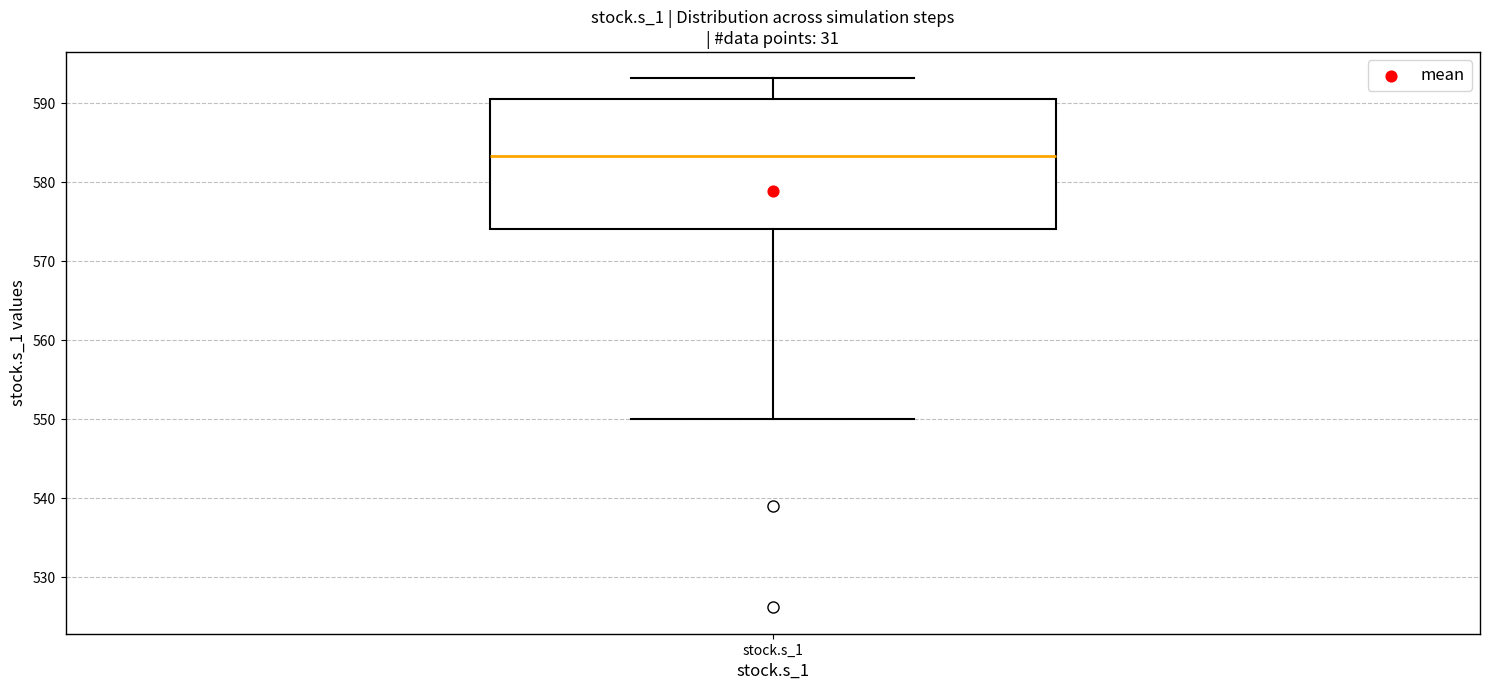

Transcribe this box plot: give where the median line is, the range the box spans, and where the two whiskers end, as read against the y-axis. The values are not printed on the chart, so give them approximately, as read against the axis.

median 583, box 574 to 591, whiskers 550 to 593